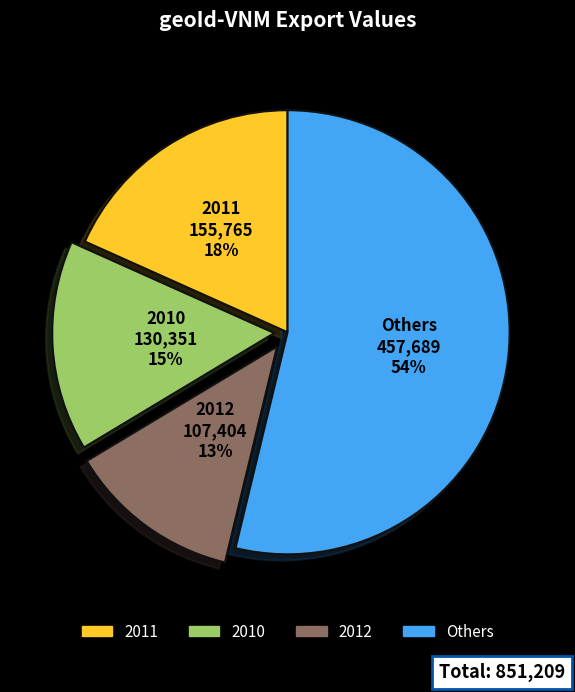

To the nearest percent, what is the average slice percentage?

25%